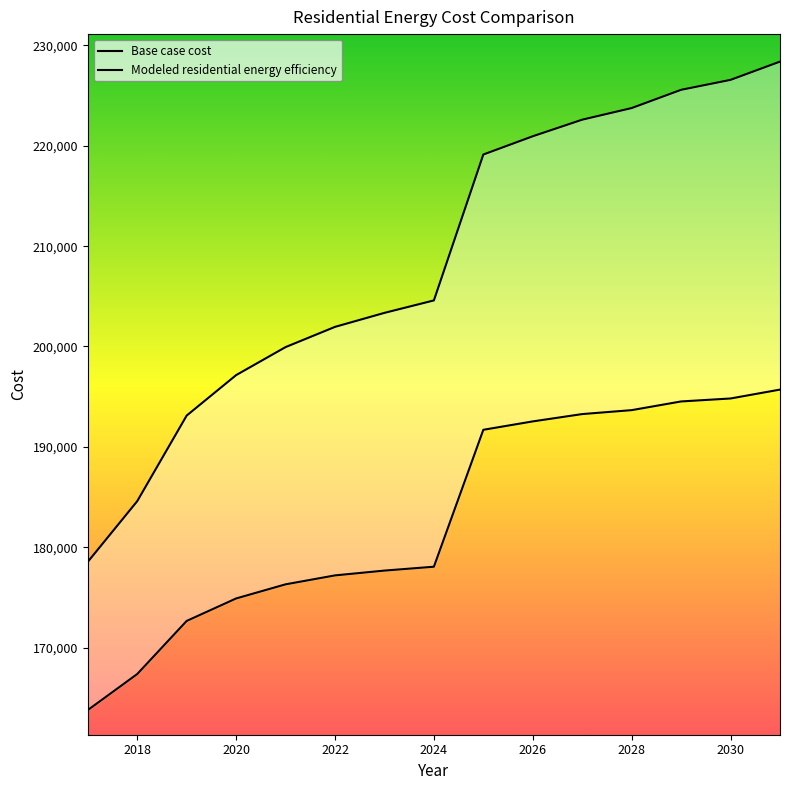

What is the difference between the maximum and minimum values in the Base case cost series?

49856.4